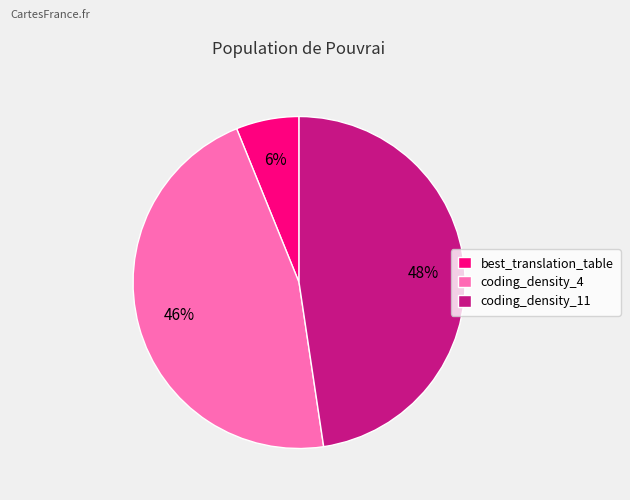

How many slices are in this pie chart?

3